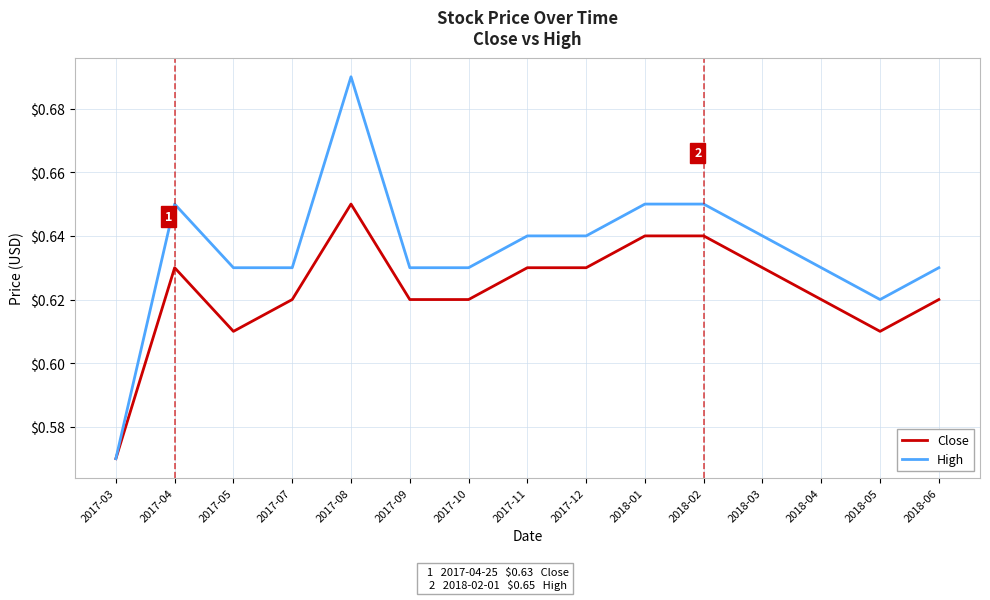

At which label is High closest to 0?

2017-03